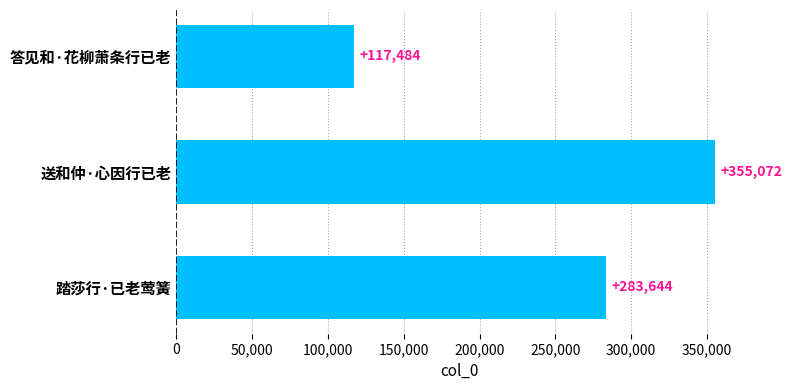

What is the minimum value shown in the chart?

117484